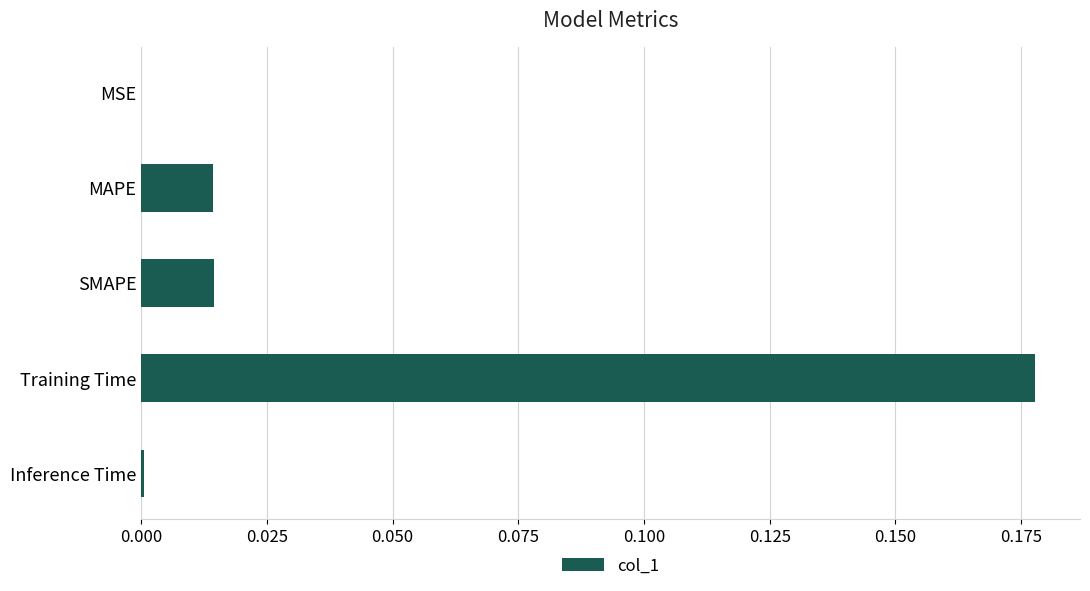

True or false: the data shows 0.1 at Training Time.

False